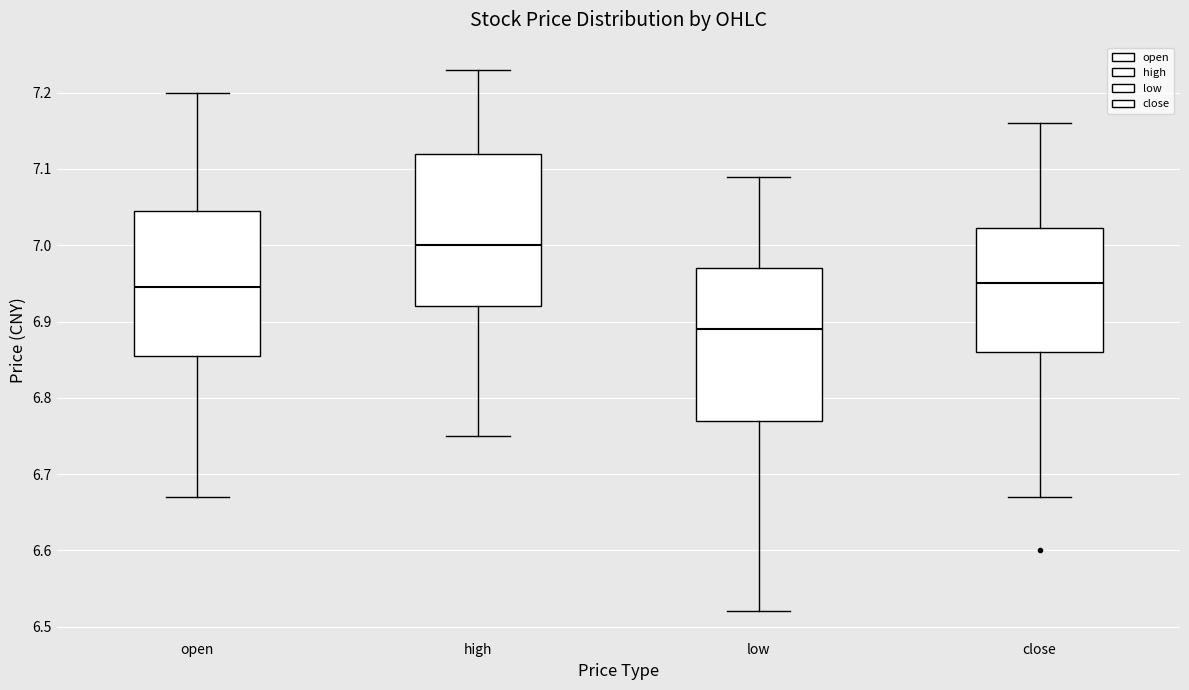

Reading left to right, read every box against the y-axis: the position of its median line, the range the box covers, and the ends of its whiskers. The values are not printed on the chart, so give them approximately, as read against the axis.

open: median 6.95, box 6.86 to 7.05, whiskers 6.67 to 7.20
high: median 7.00, box 6.92 to 7.12, whiskers 6.75 to 7.23
low: median 6.89, box 6.77 to 6.97, whiskers 6.52 to 7.09
close: median 6.95, box 6.86 to 7.02, whiskers 6.67 to 7.16